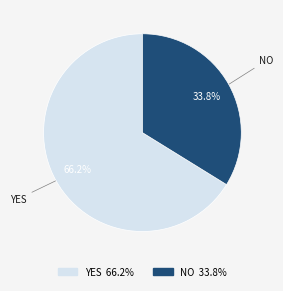

Is there a majority slice in this chart?

Yes